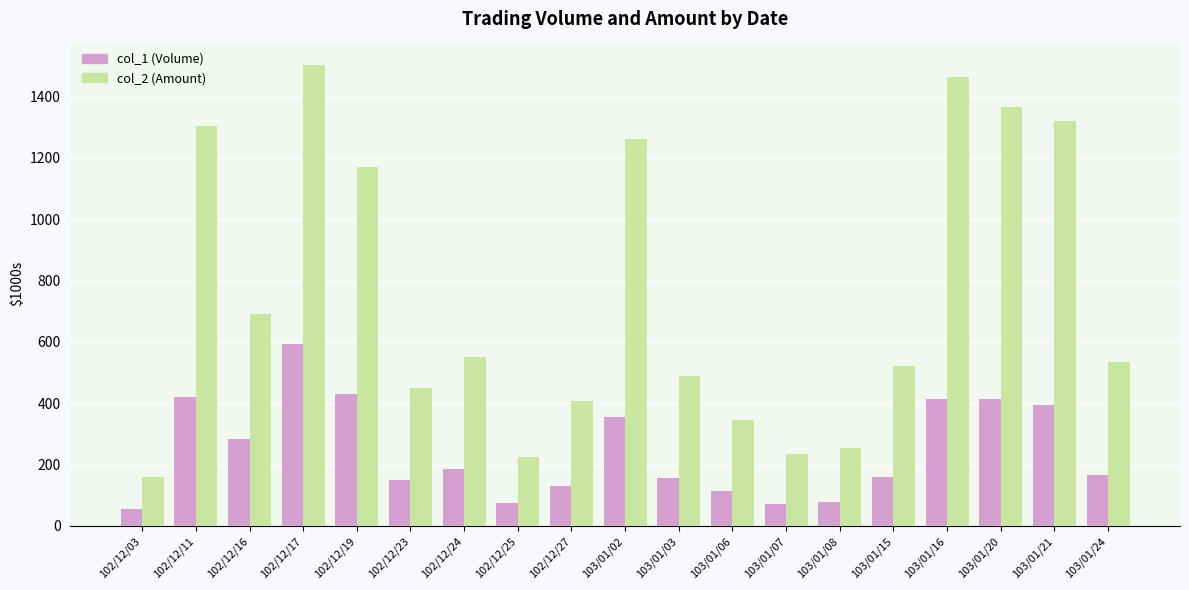

How many data points in col_2 (Amount) are above 532?

10